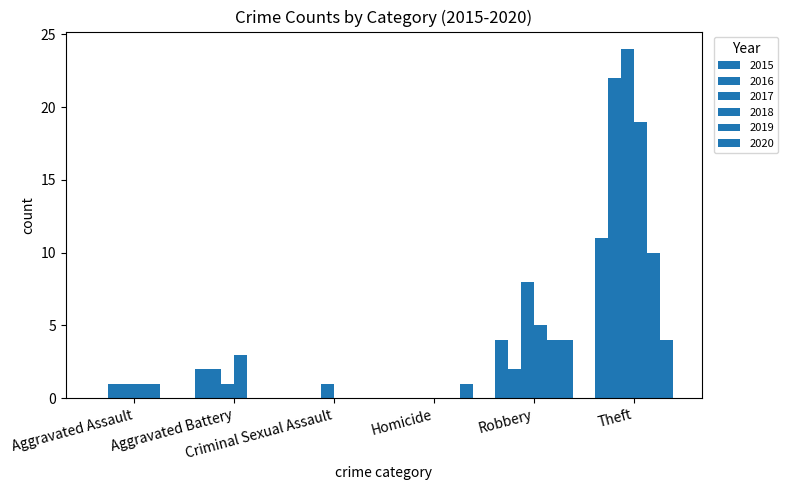

How many categories are shown in the chart?

6